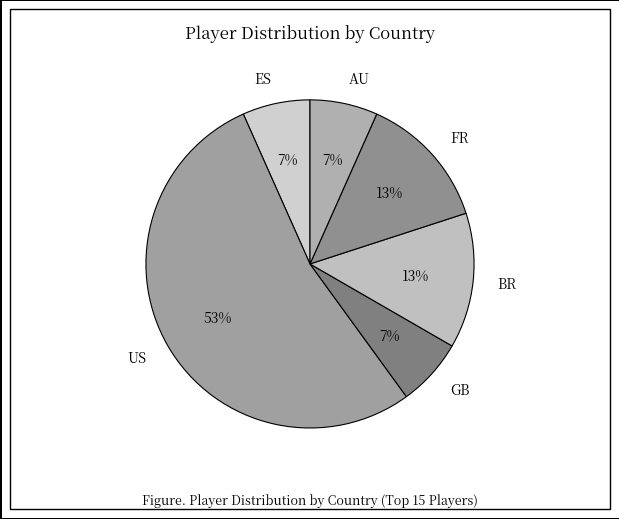

To the nearest percent, what portion does GB represent?

7%